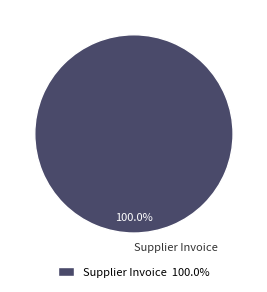

Is there any slice that represents more than half of the pie?

Yes